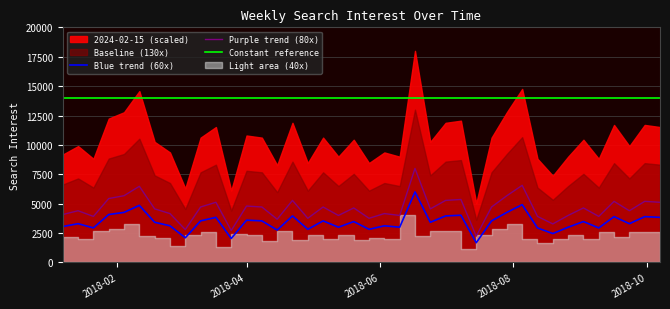

What is the highest value of the Purple trend (80x) series?

8000